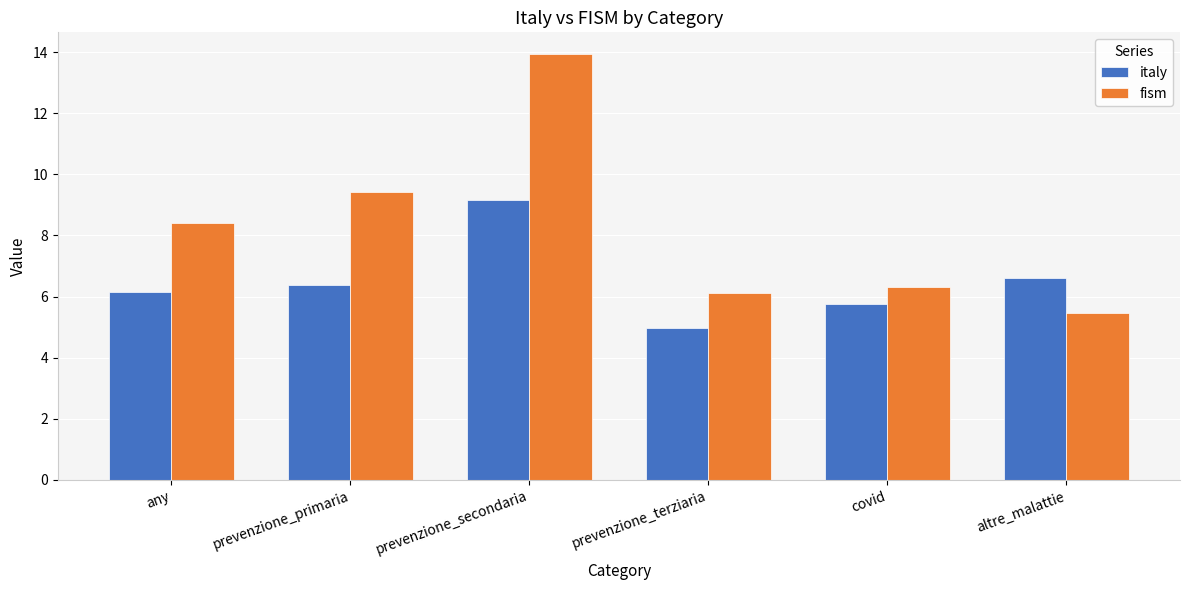

What are all the series names shown in the legend?

italy, fism